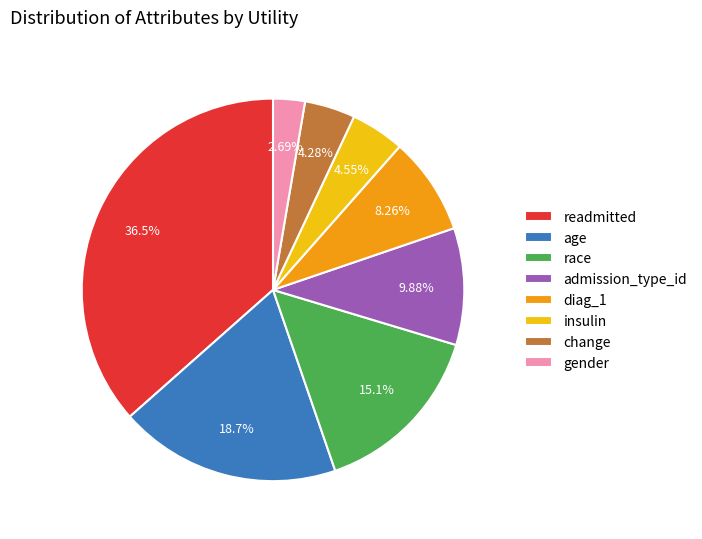

To the nearest percent, what percentage of the pie is diag_1?

8%